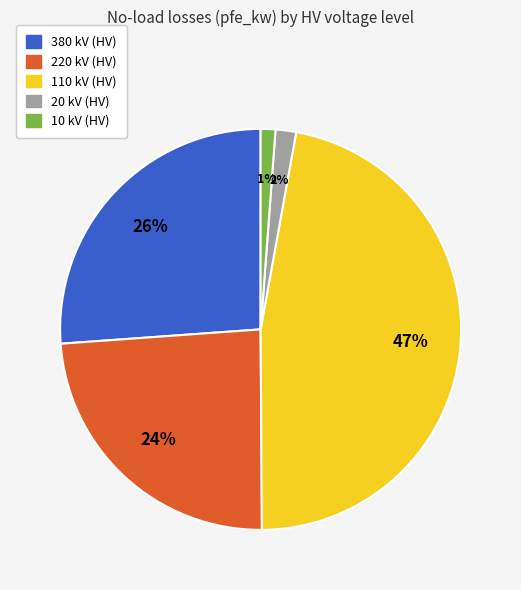

Is there any slice that represents more than half of the pie?

No